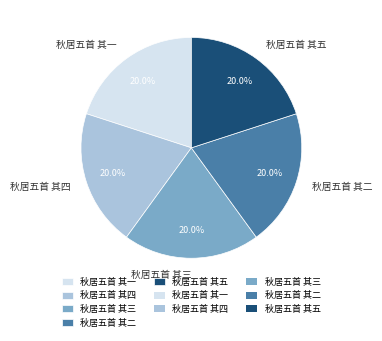

To the nearest percent, what portion does 秋居五首 其五 represent?

20%